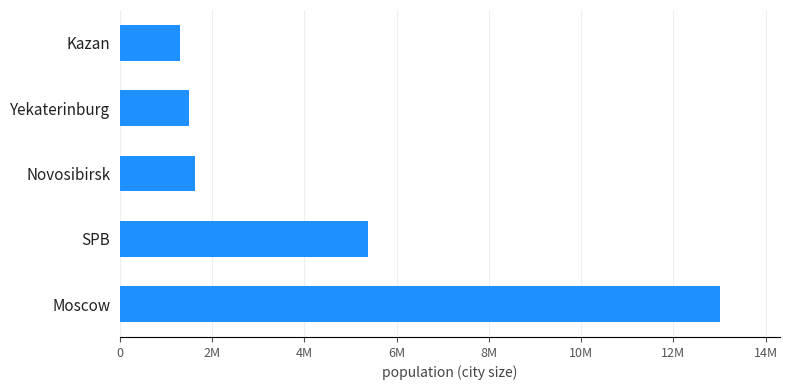

Are the bars horizontal?

Yes